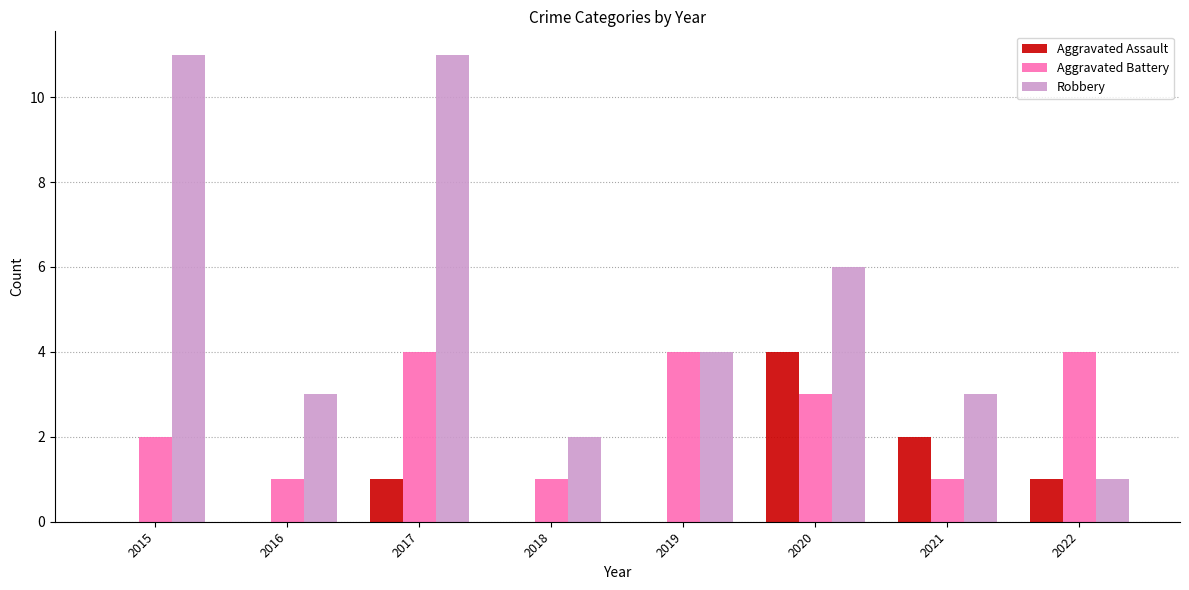

The value of Aggravated Battery at 2020 is 3. True or false?

True